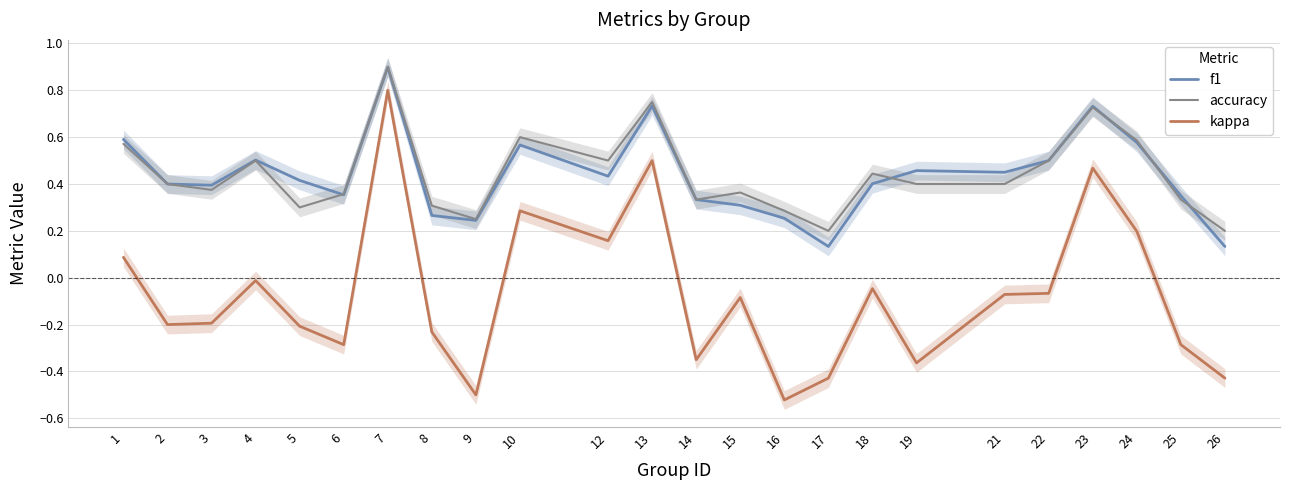

Is this an area chart (filled region under the line)?

No